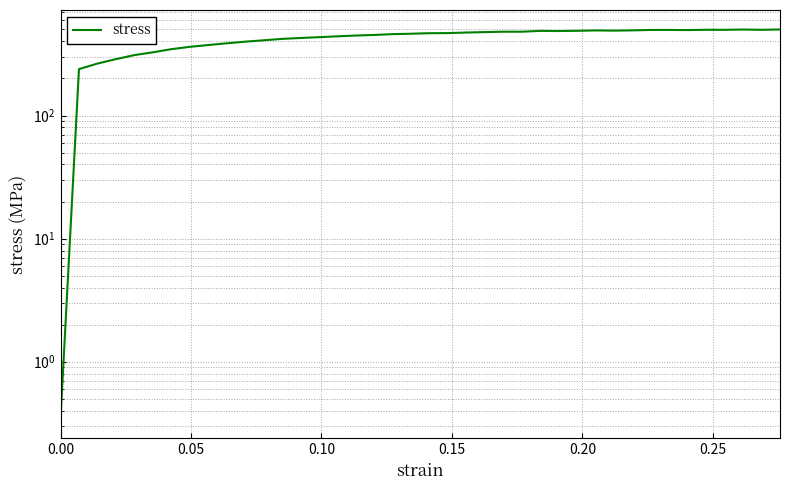

How many values are below 466?

20